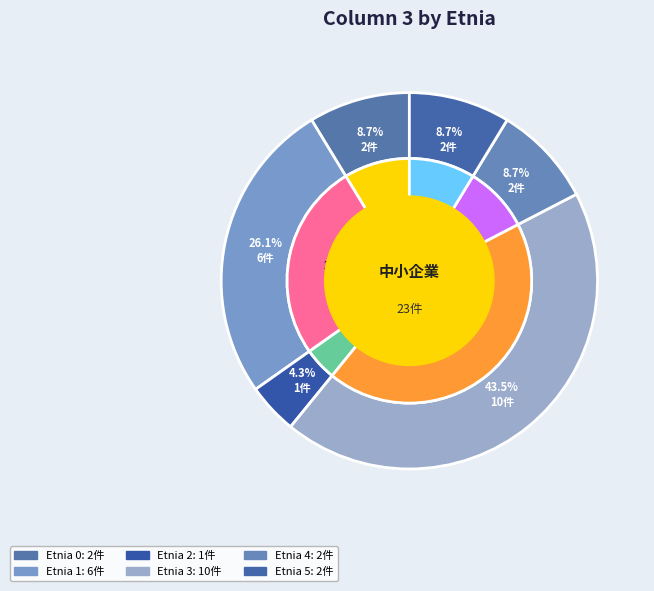

What is the ratio of the value at 2 to the value at 3?

0.1